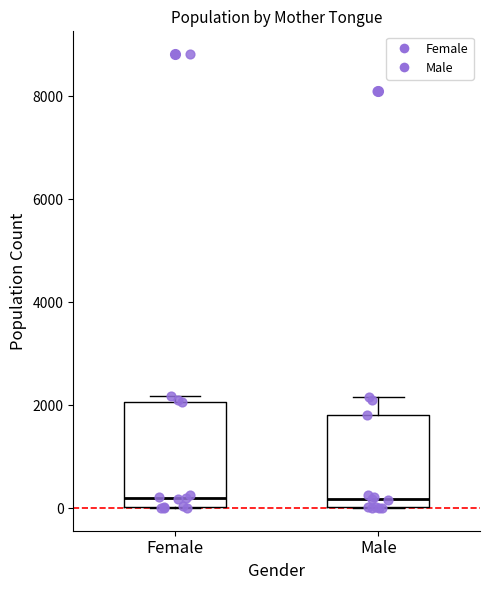

Reading left to right, read every box against the y-axis: the position of its median line, the range the box covers, and the ends of its whiskers. The values are not printed on the chart, so give them approximately, as read against the axis.

Female: median 200, box 0 to 2000, whiskers 0 to 2200
Male: median 200, box 0 to 1800, whiskers 0 to 2200